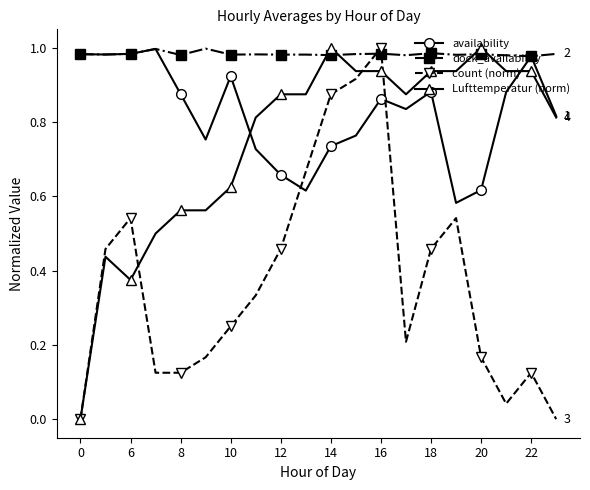

How many categories are shown in the chart?

20